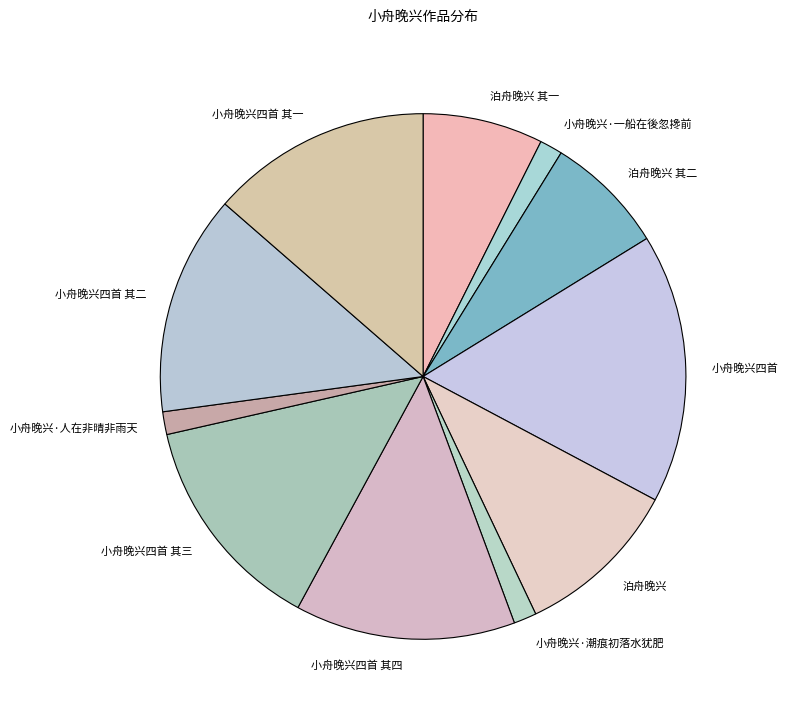

Which has a higher value, 泊舟晚兴 or 小舟晚兴·潮痕初落水犹肥?

泊舟晚兴